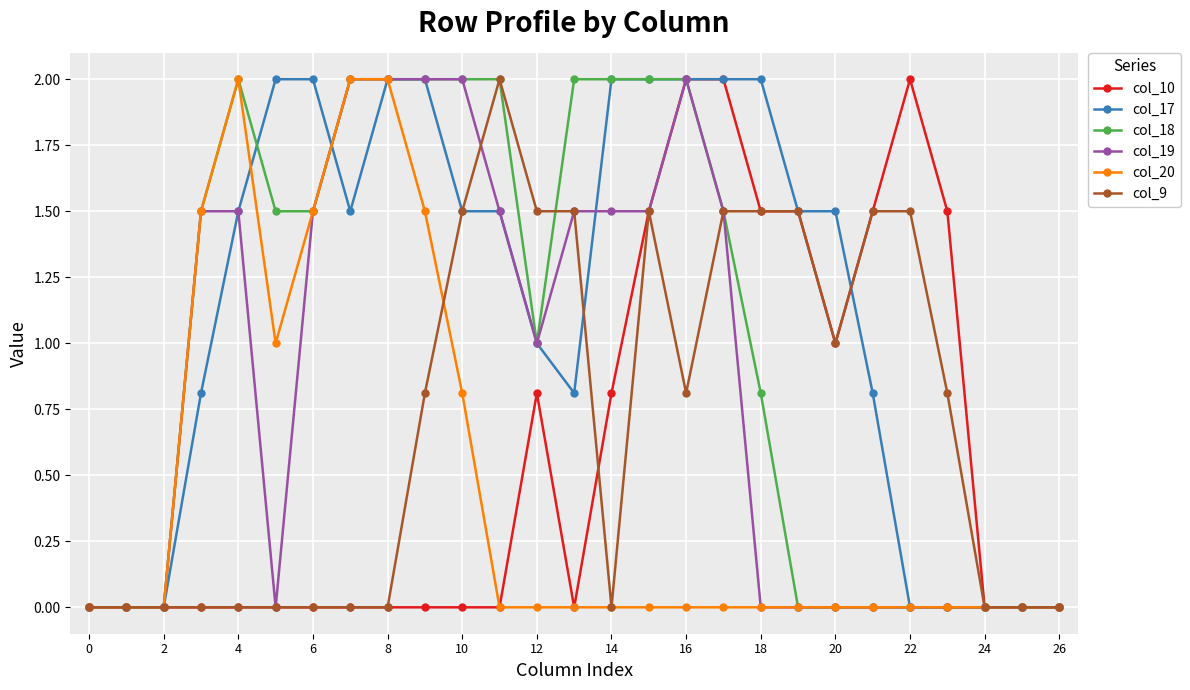

Which series has the largest total across all categories?

col_17